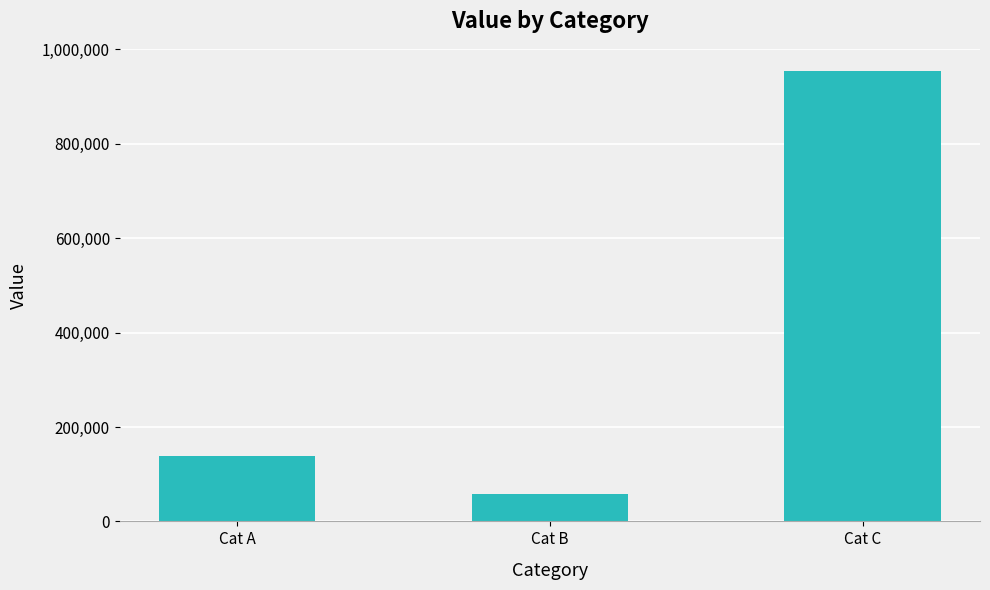

Where is the data nearest to the value 505745?

Cat A